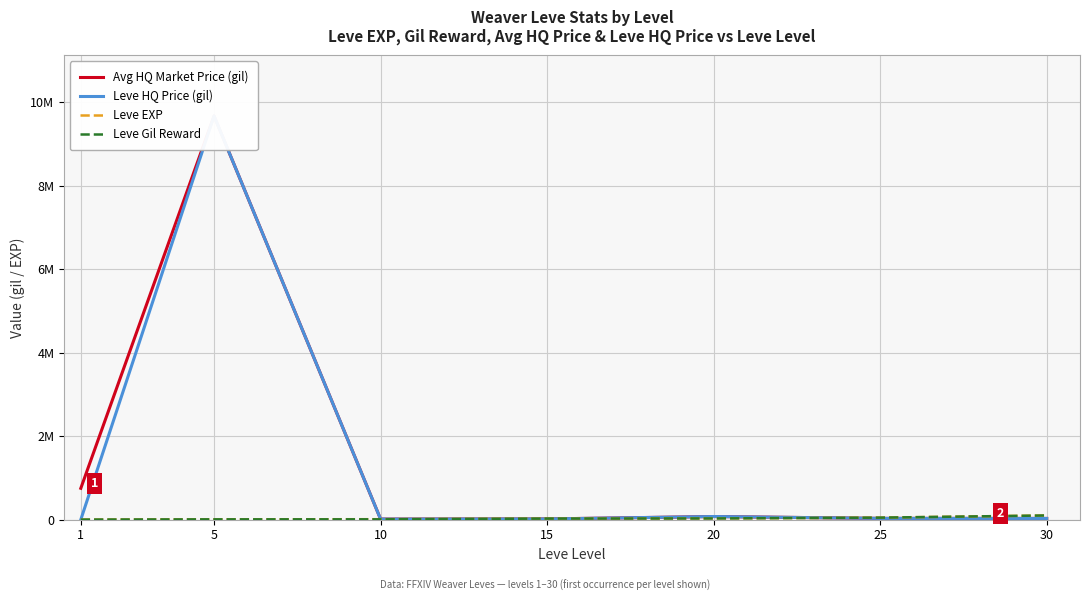

What is the spread (max minus min) of values at 30?

71220